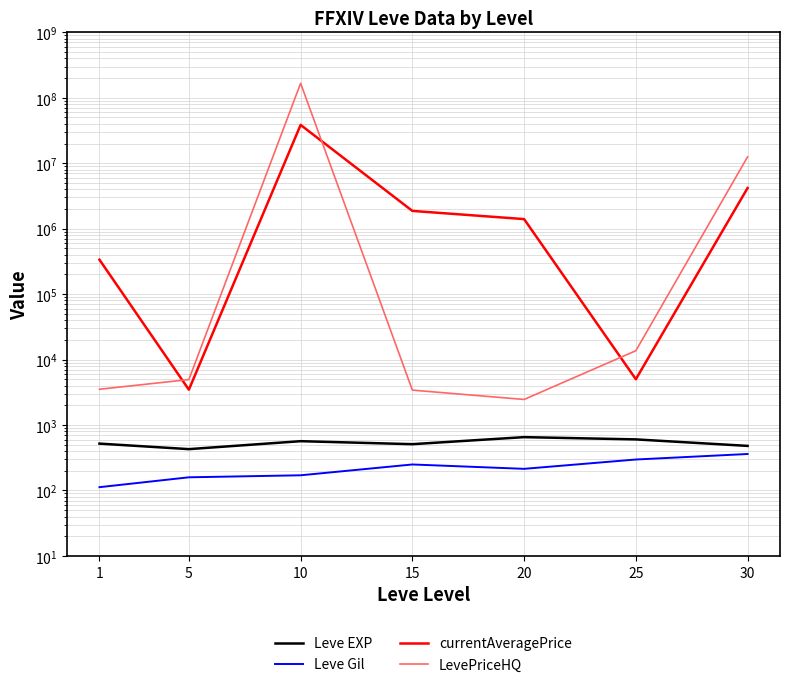

Between 20 and 25, which series saw the biggest shift?

currentAveragePrice